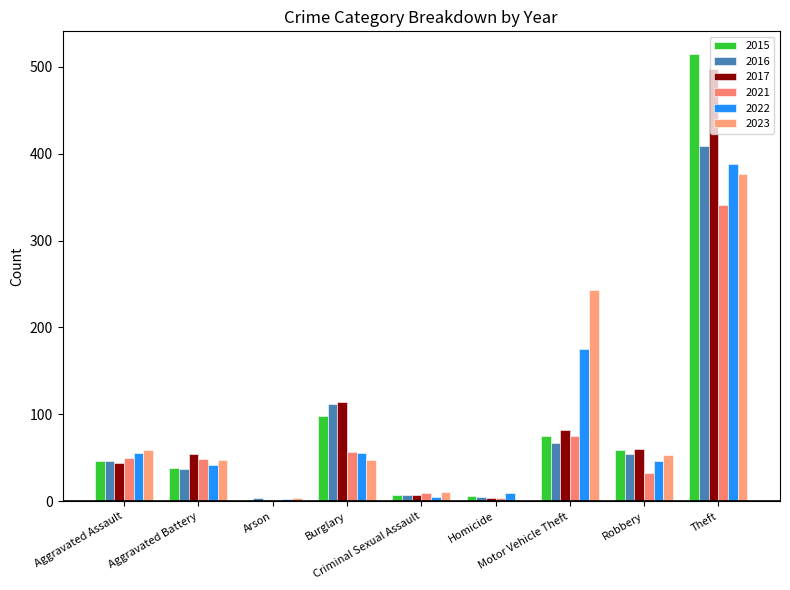

Read the 2022 value at Aggravated Assault.

55